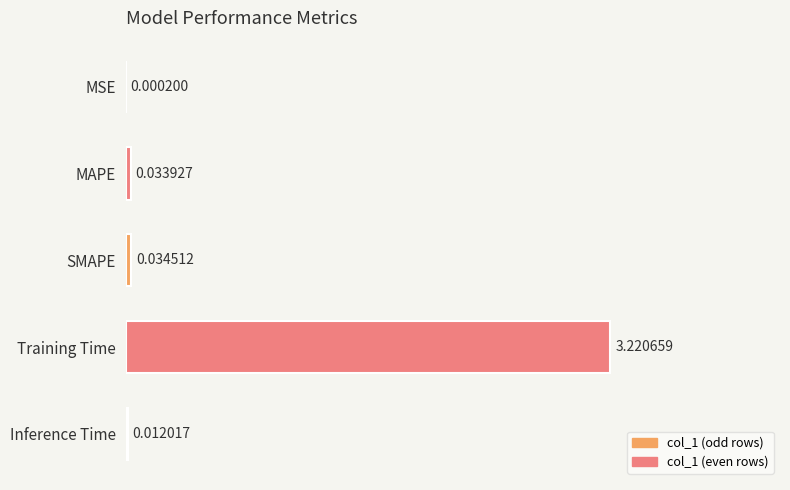

Which category has the highest value across all series?

Training Time